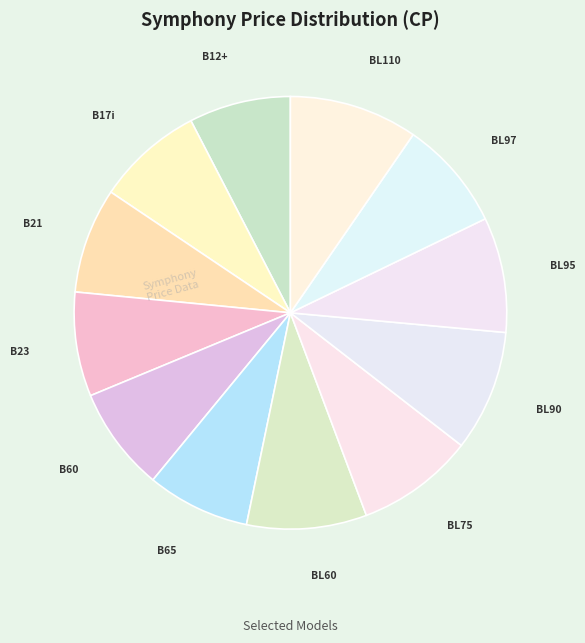

The BL90 slice represents 17% of the pie. True or false?

False